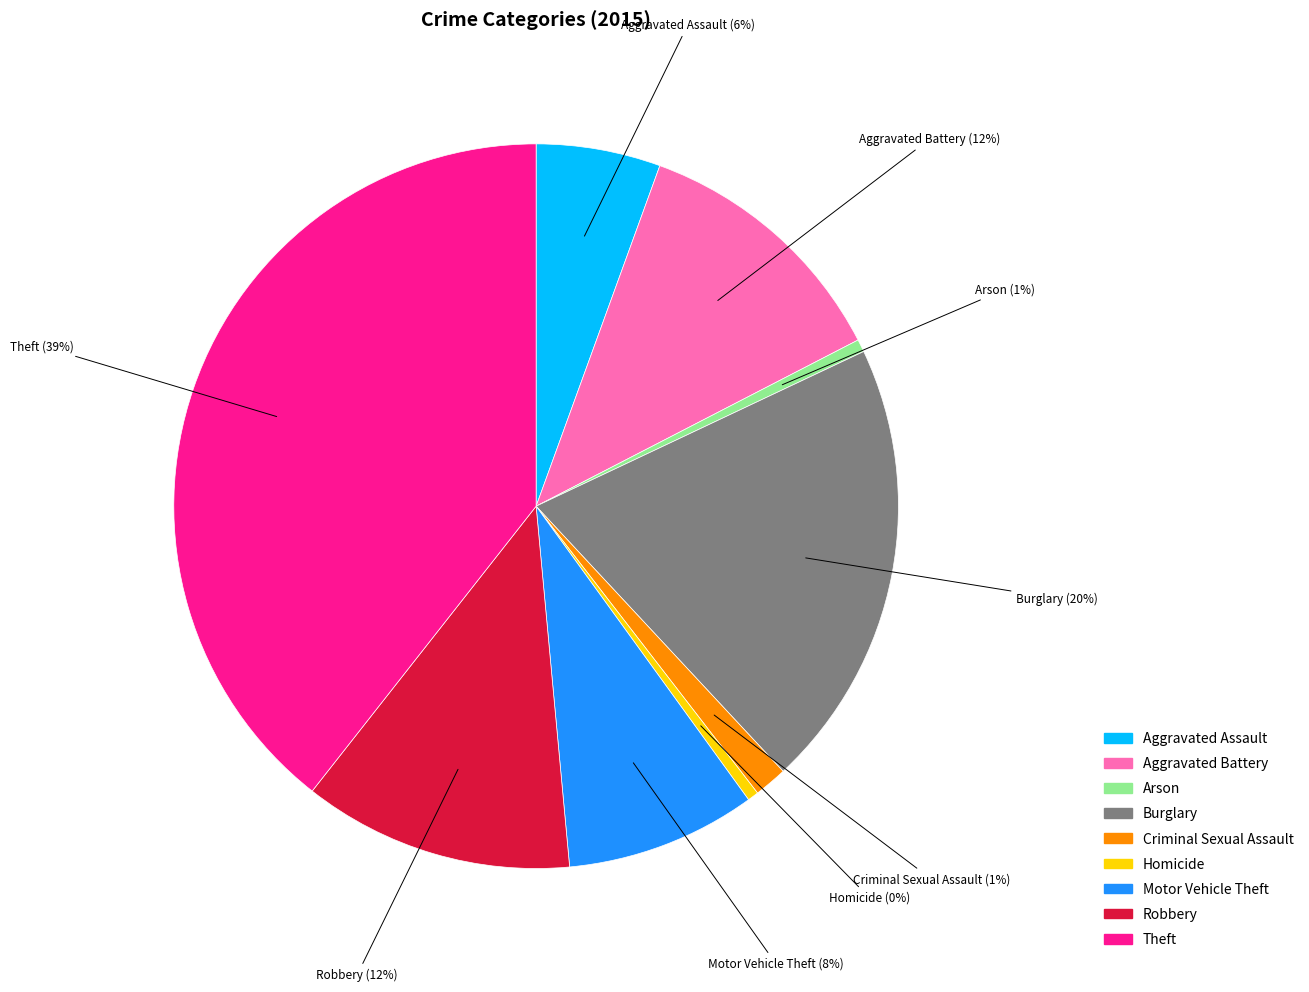

Between Burglary and Criminal Sexual Assault, which is larger?

Burglary